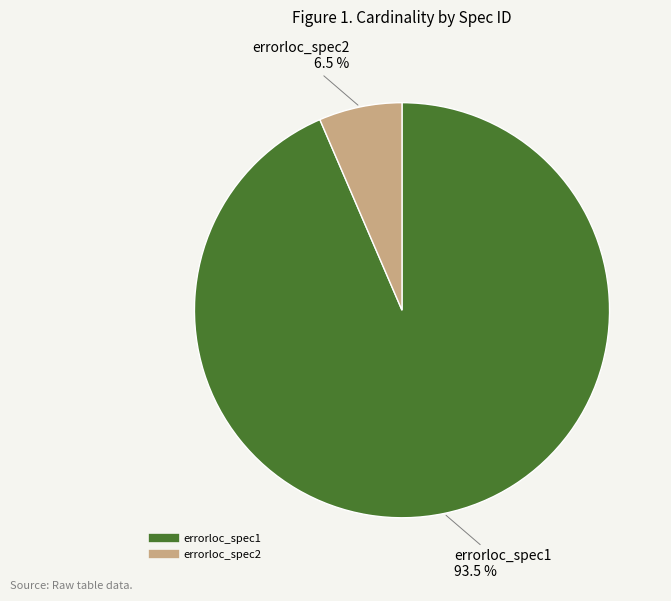

Approximately how many times larger is the value at errorloc_spec2 compared to errorloc_spec1?

0.1